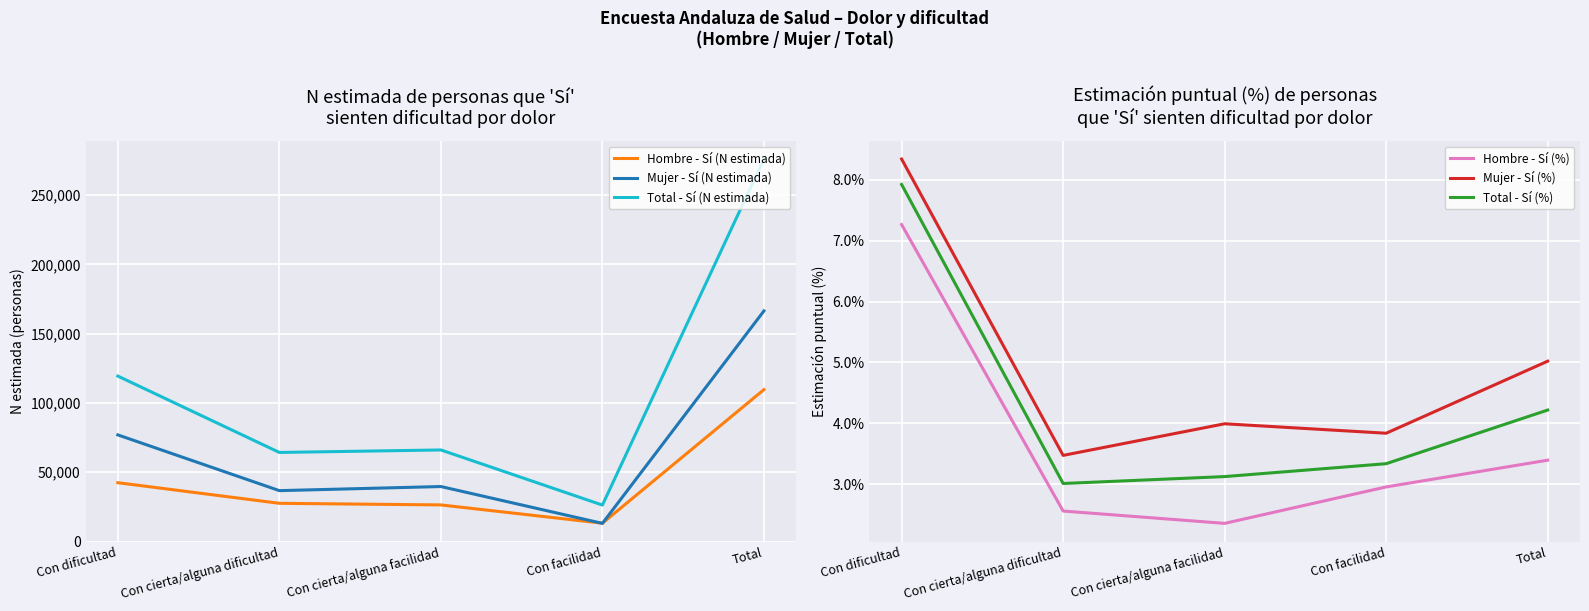

Where is Hombre - Sí (N estimada) nearest to the value 61424?

Con dificultad